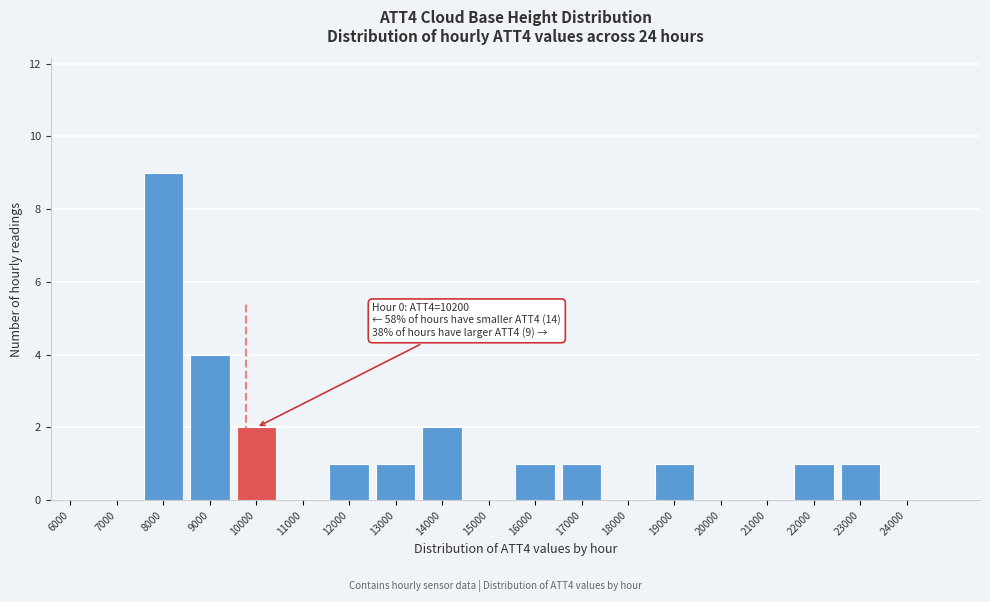

Reading left to right, list all the values displayed in this chart.

6000=0	7000=0	8000=9	9000=4	10000=2	11000=0	12000=1	13000=1	14000=2	15000=0	16000=1	17000=1	18000=0	19000=1	20000=0	21000=0	22000=1	23000=1	24000=0